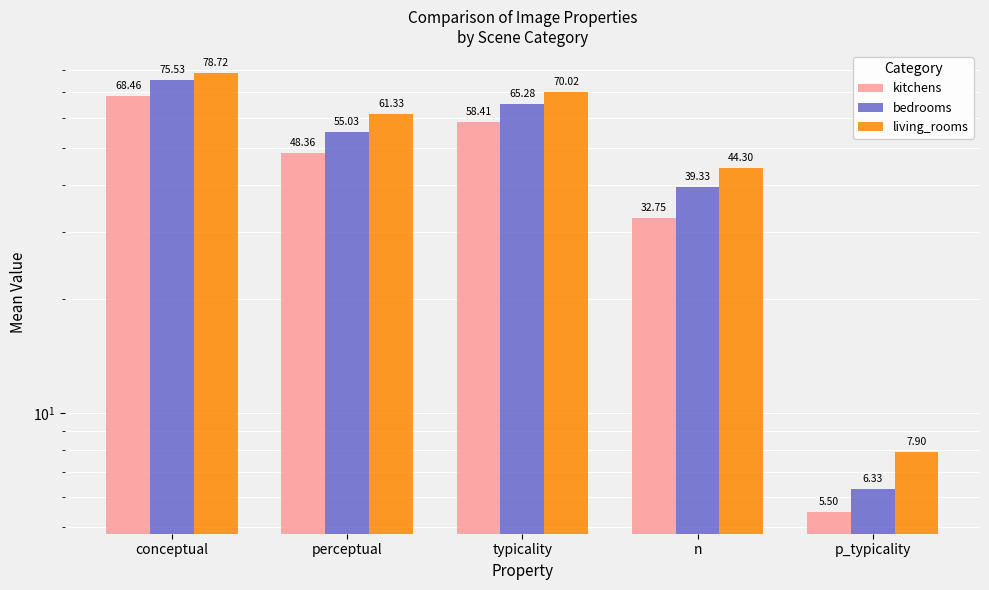

What is the spread (max minus min) of values at n?

11.5